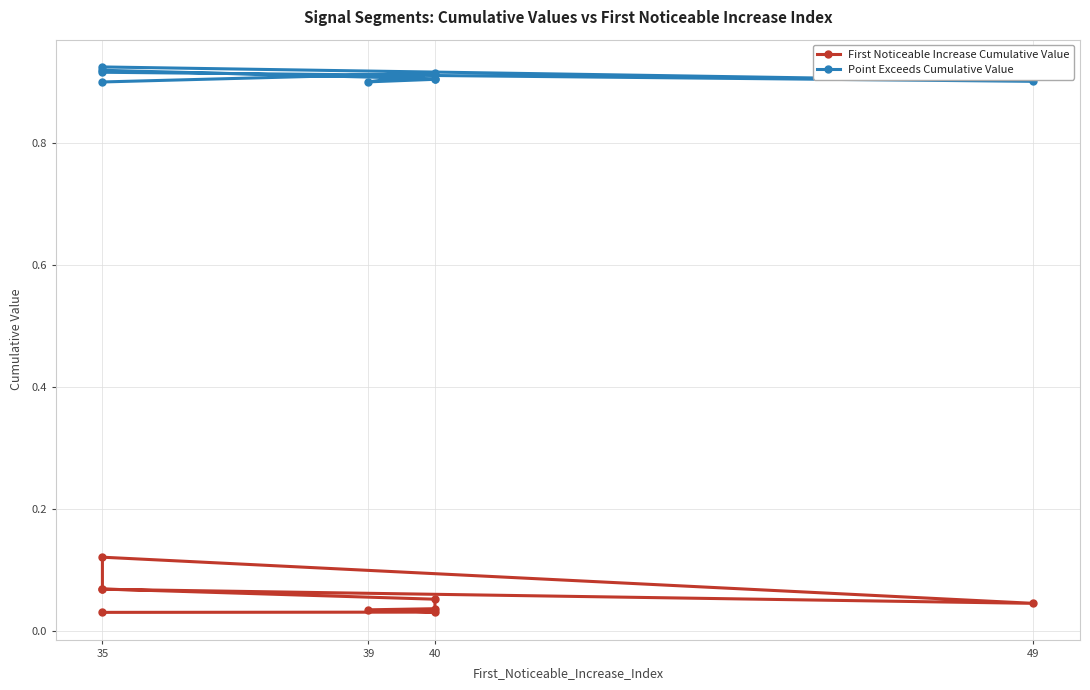

What is the difference between the maximum and second lowest values in the First Noticeable Increase Cumulative Value series?

0.1